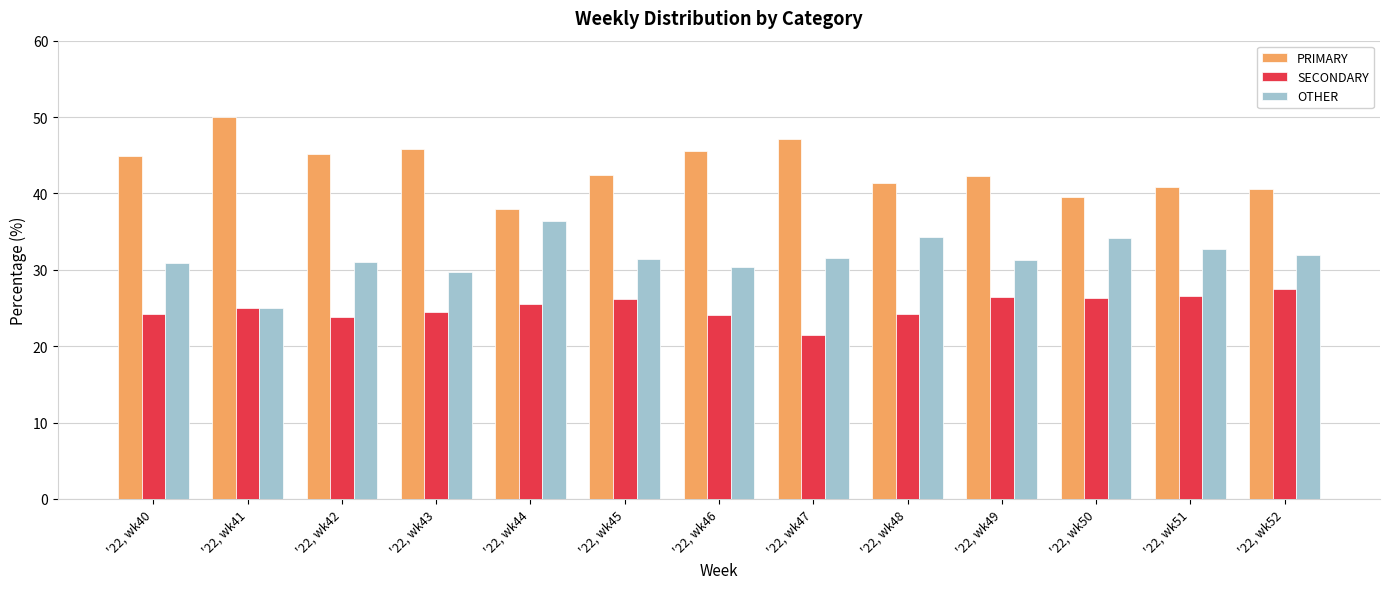

What are all the series names shown in the legend?

PRIMARY, SECONDARY, OTHER